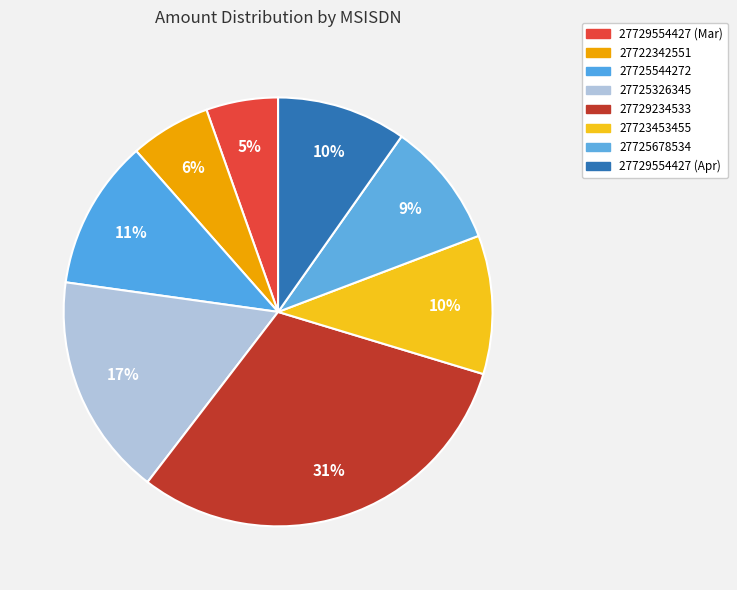

What percentage is the 27723453455 slice, to the nearest percent?

10%